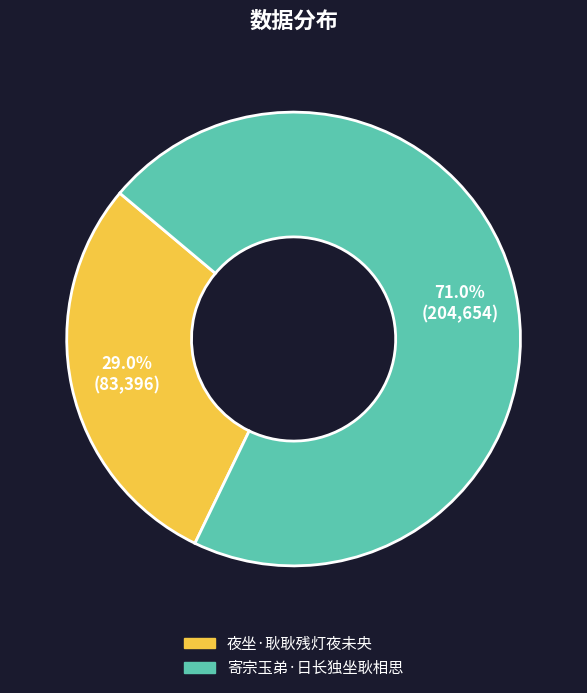

Is it true that 寄宗玉弟·日长独坐耿相思 is 71% of the pie?

True